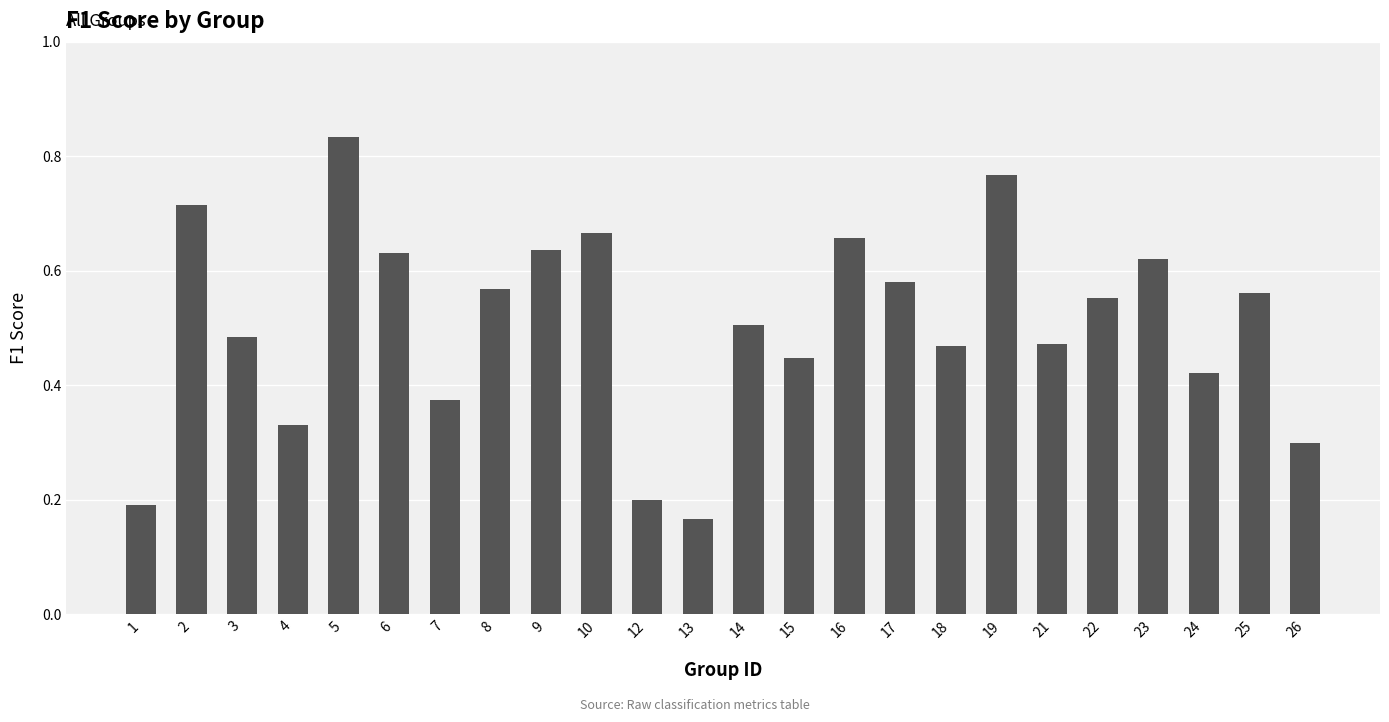

What is the sum of all values?

12.2